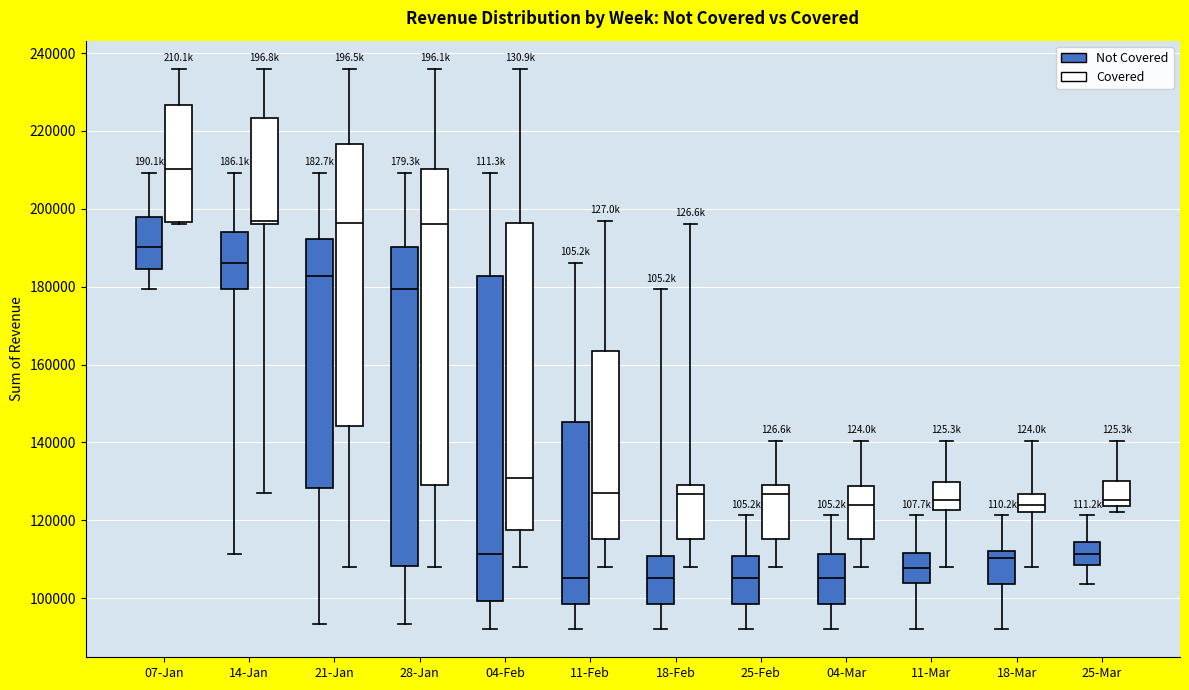

Where does the lower whisker of the box for 04-Mar (Not Covered) end on the y-axis? The values are not printed on the chart, so give them approximately, as read against the axis.

92000